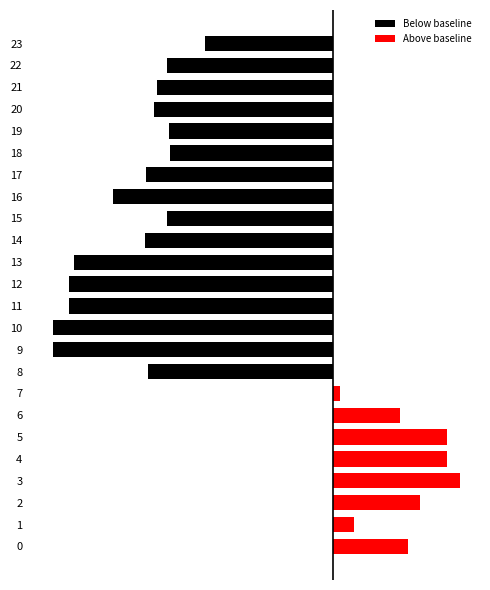

How many data points in Below baseline are less than -447?

12